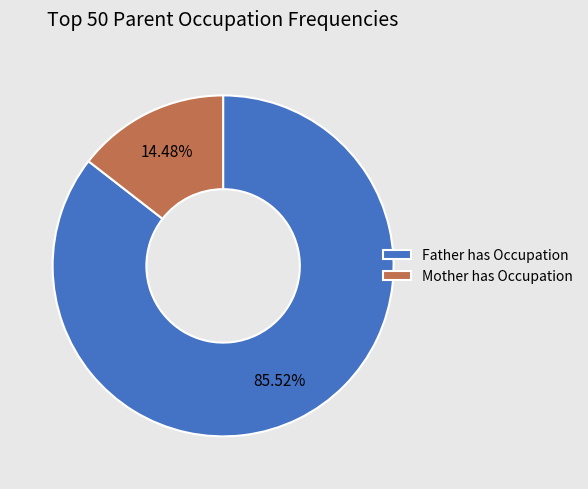

What is the ratio of the value at Father has Occupation to the value at Mother has Occupation?

5.9